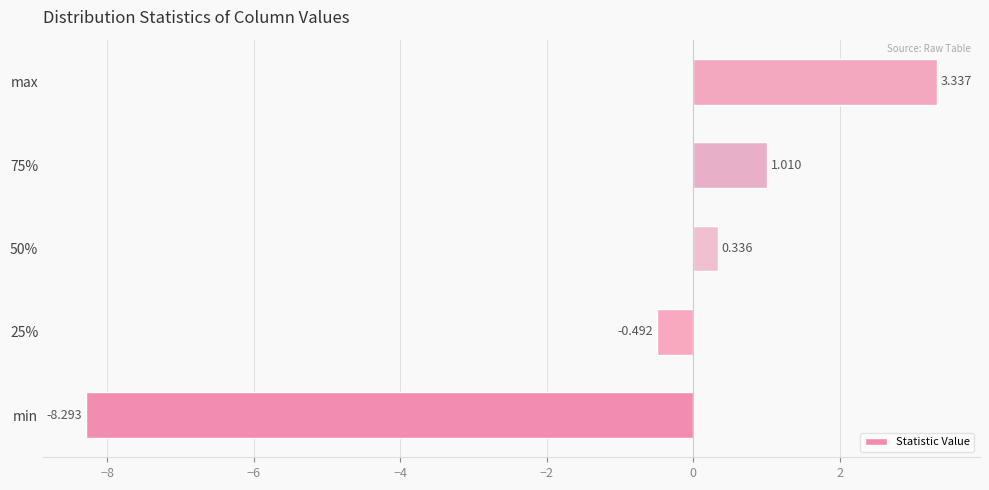

What is the sum of all values?

-4.1